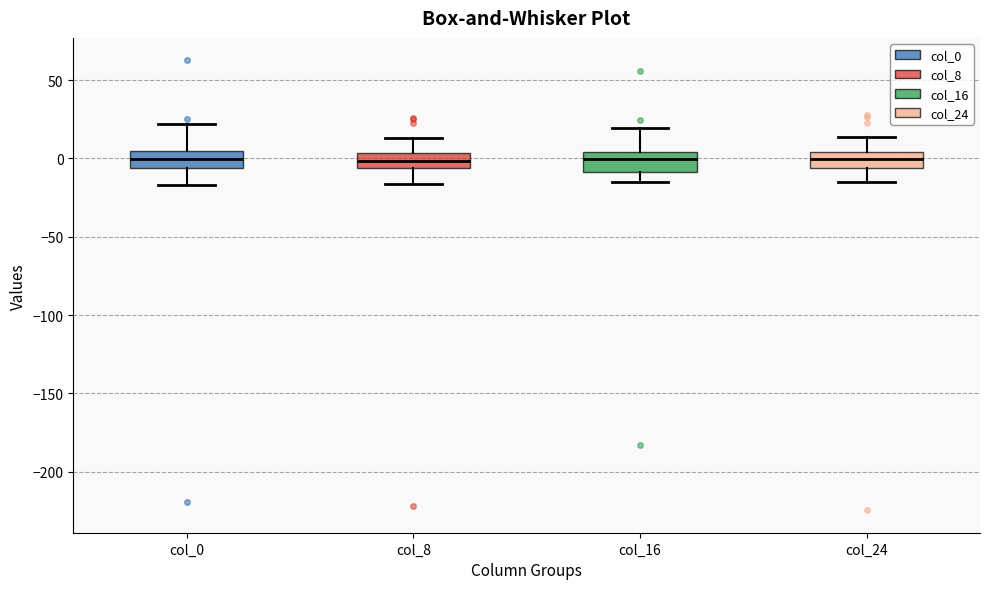

Reading left to right, read every box against the y-axis: the position of its median line, the range the box covers, and the ends of its whiskers. The values are not printed on the chart, so give them approximately, as read against the axis.

col_0: median 0, box -5 to 5, whiskers -15 to 20
col_8: median 0, box -5 to 5, whiskers -15 to 15
col_16: median 0, box -10 to 5, whiskers -15 to 20
col_24: median 0, box -5 to 5, whiskers -15 to 15